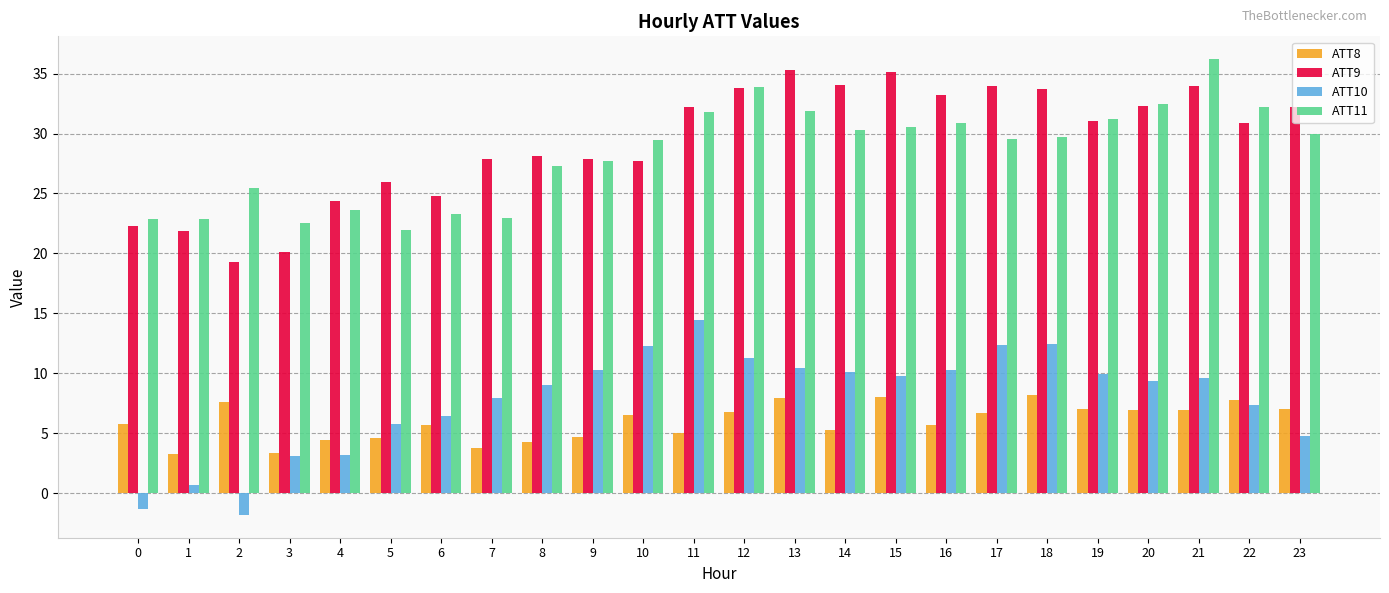

The value of ATT8 at 20 is 6.9. True or false?

True